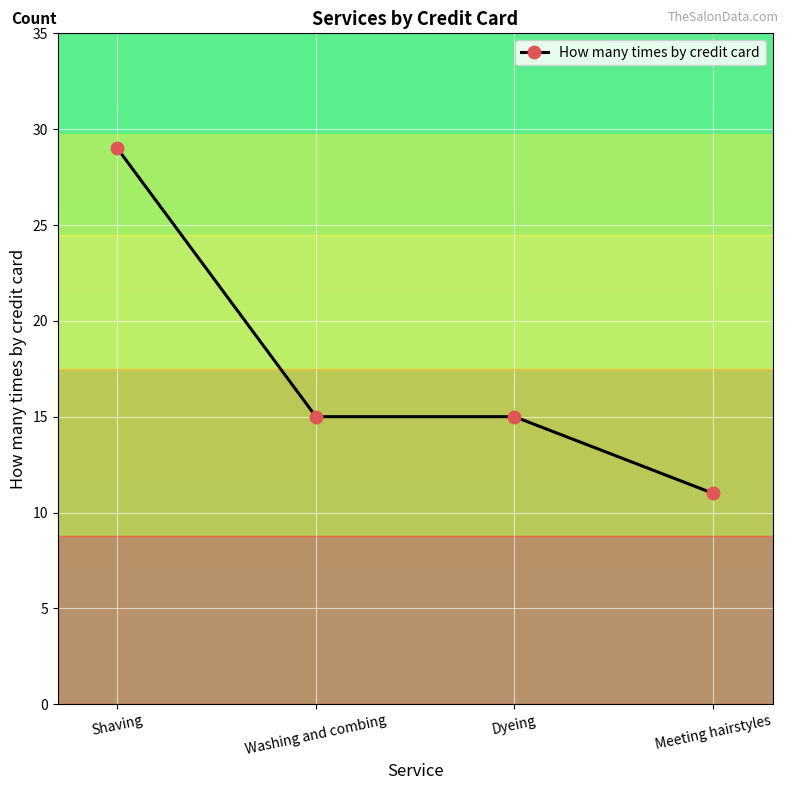

Is it true that the value at Shaving is 29?

True